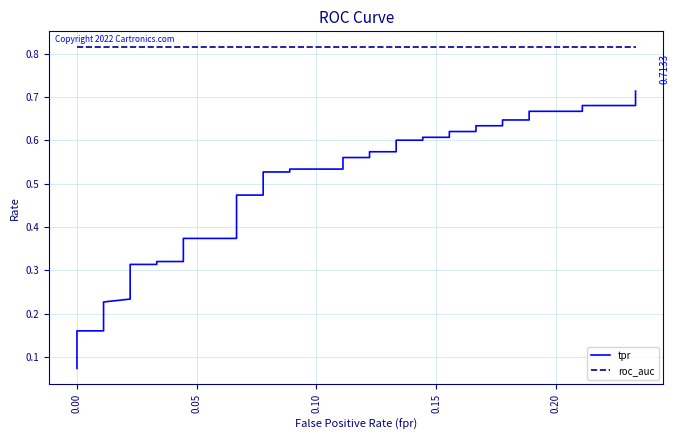

What are all the series names shown in the legend?

tpr, roc_auc